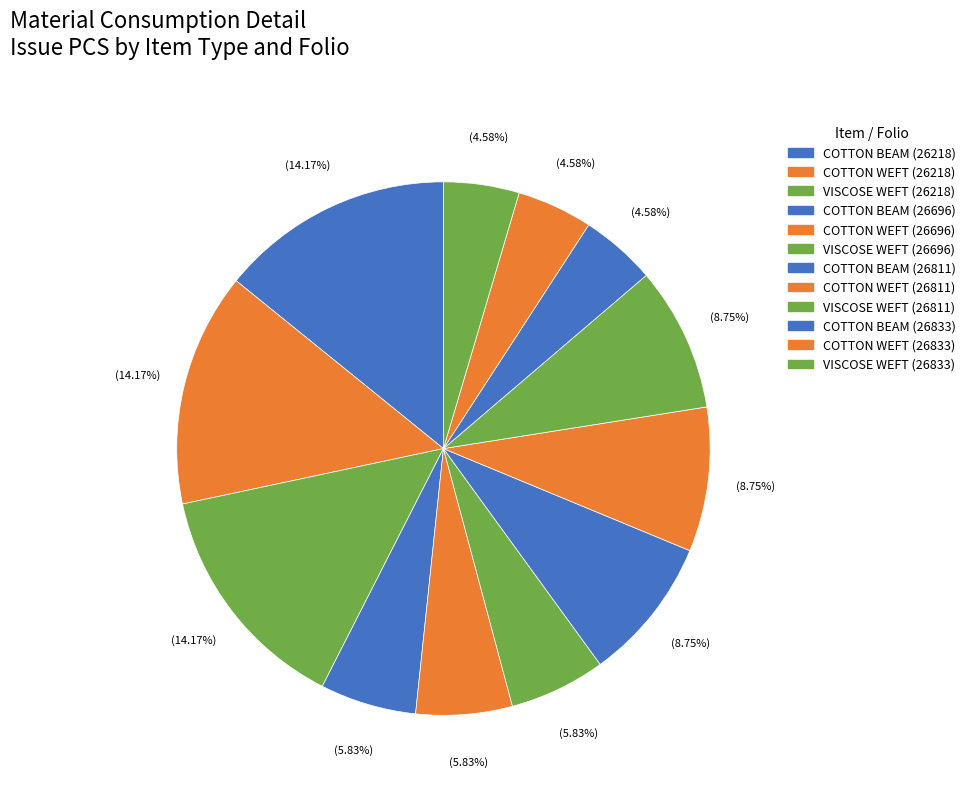

True or false: COTTON BEAM (26811) accounts for 1% of the total.

False